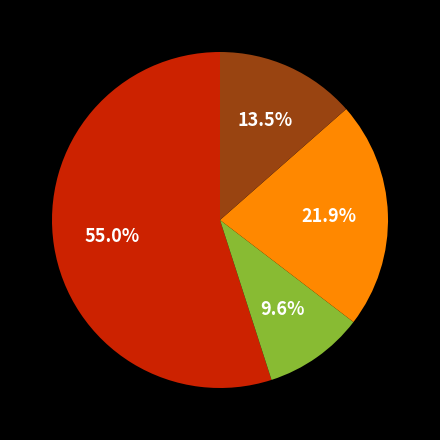

Is there any slice that represents more than half of the pie?

Yes